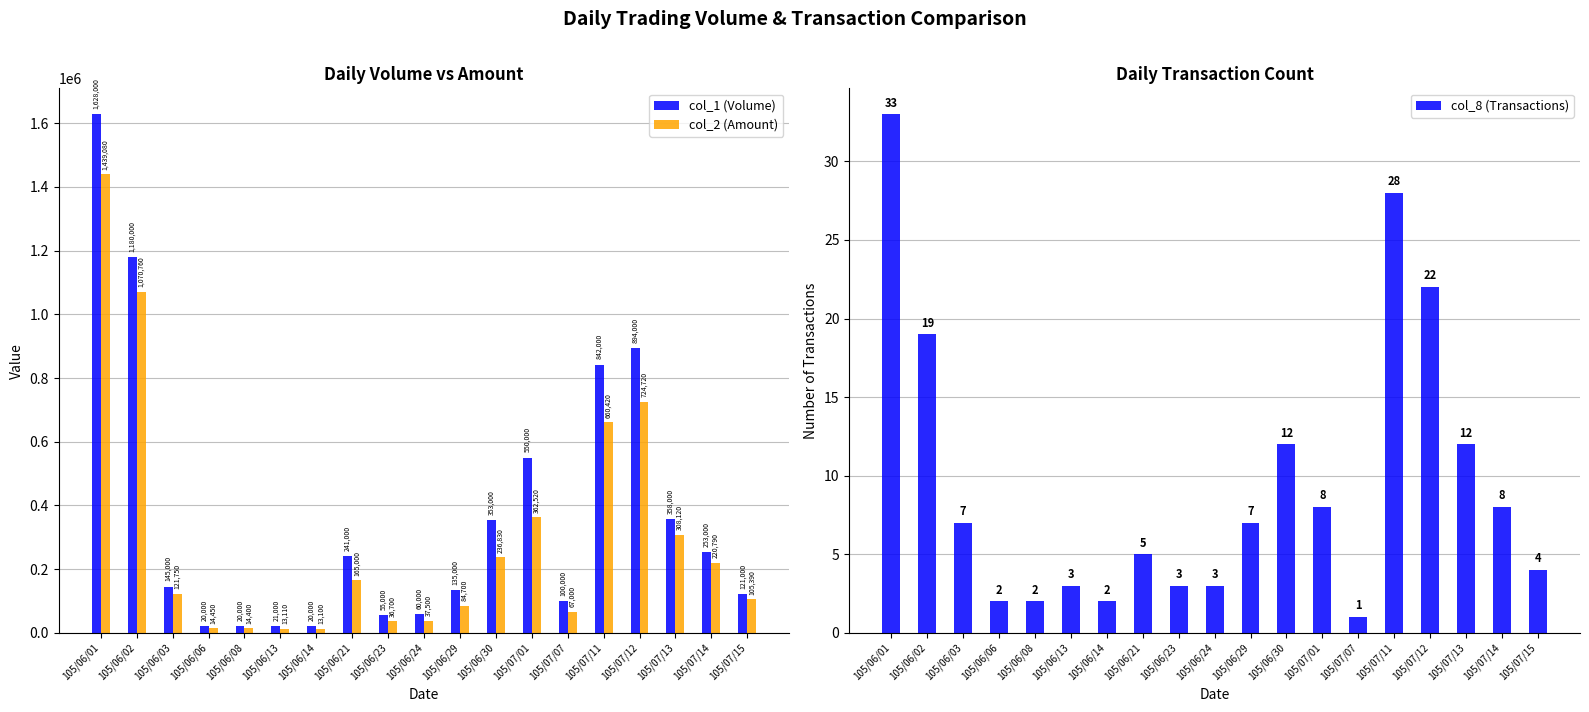

What is the value of the col_1 (Volume) bar at the 8th from the left?

241000